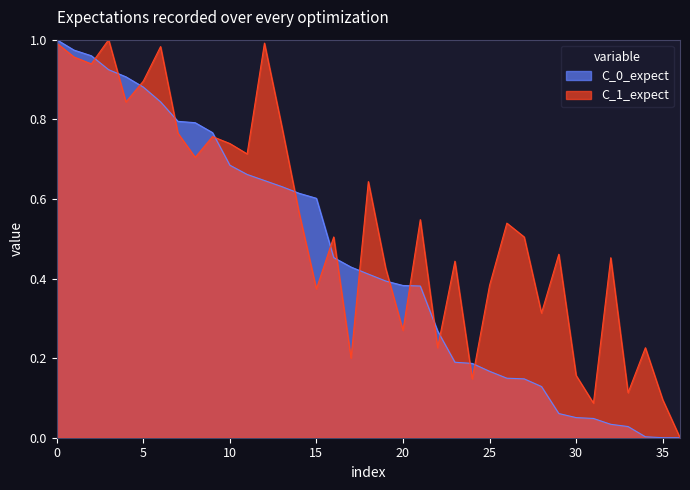

The C_0_expect series shows 0.6 at 15. True or false?

True